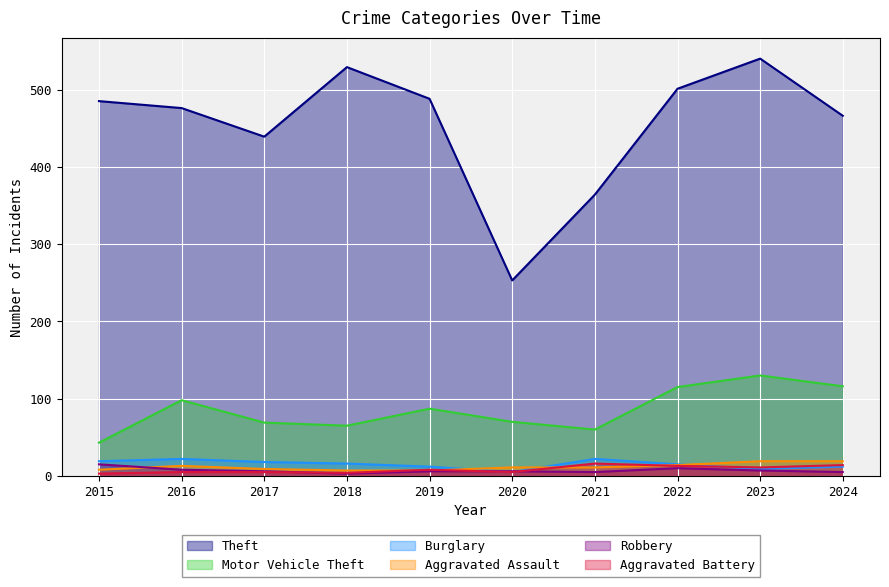

True or false: Theft and Robbery cross at least once.

False